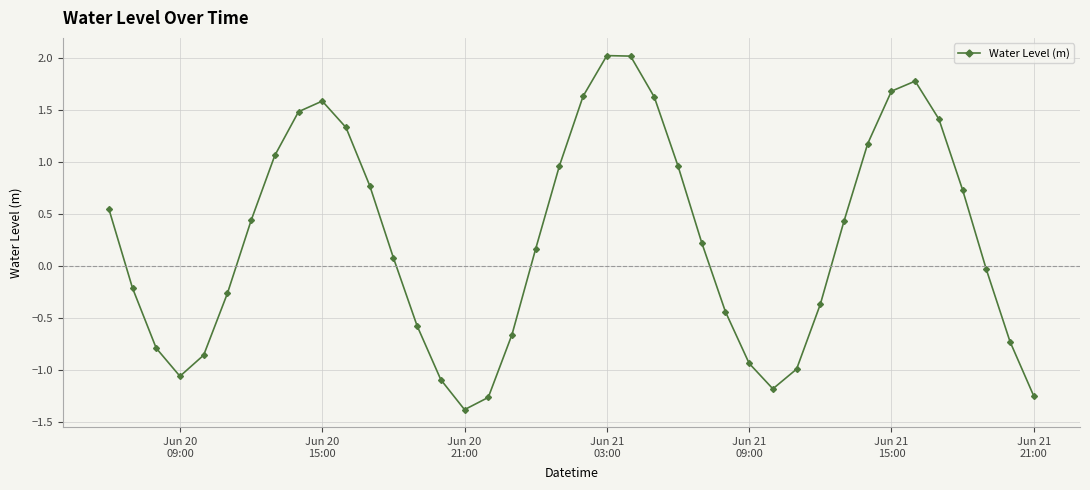

What is the difference between the maximum and minimum values?

3.4